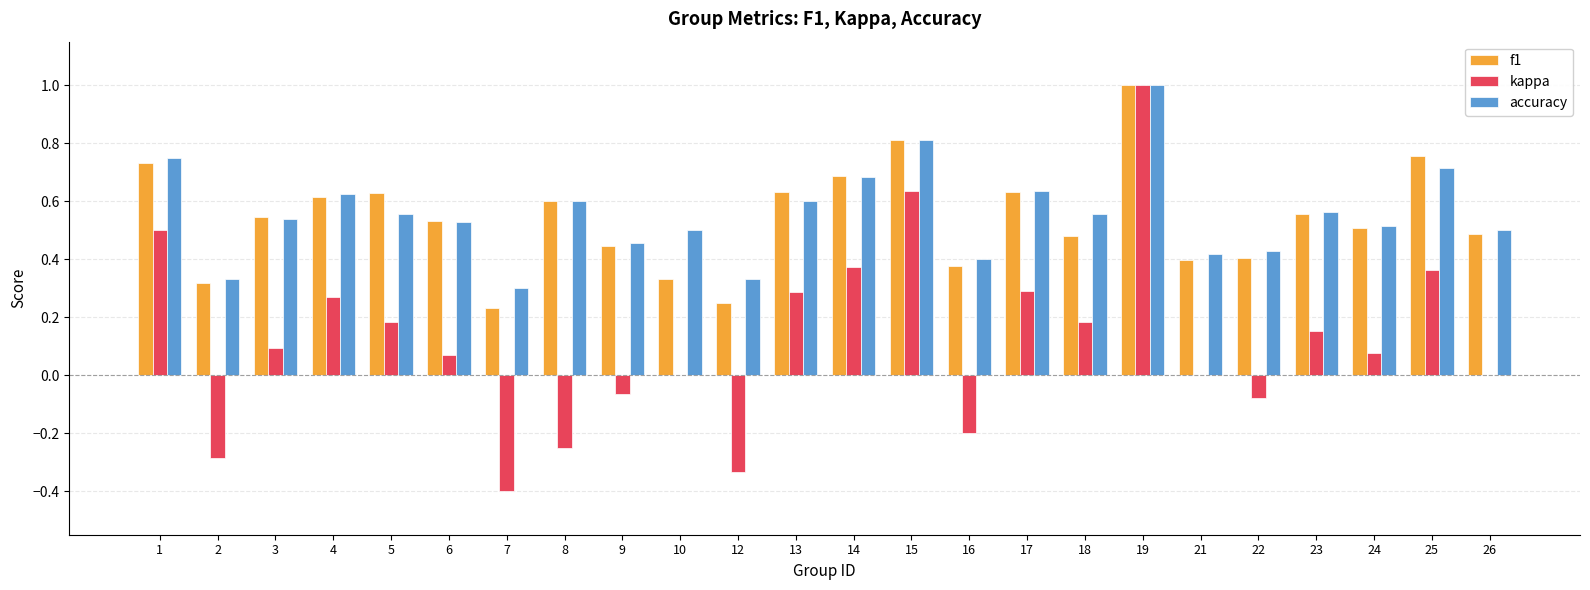

Is the value of kappa at 15 greater than the value of accuracy at 10?

Yes